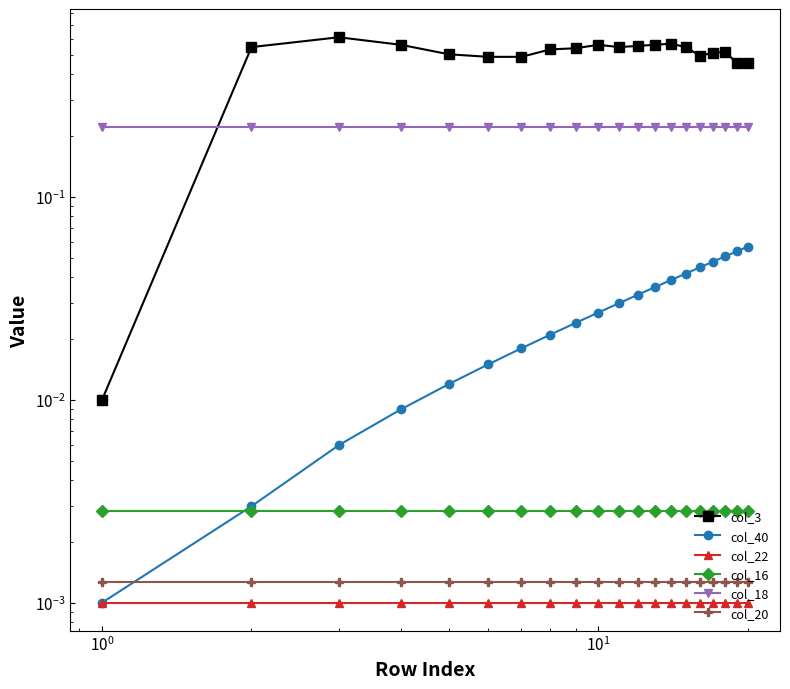

Rank the series by their maximum value, from lowest to highest.

col_22, col_20, col_16, col_40, col_18, col_3